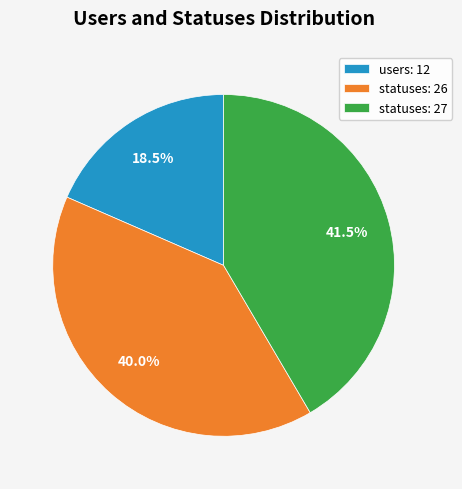

Between statuses: 26 and users: 12, which is larger?

statuses: 26